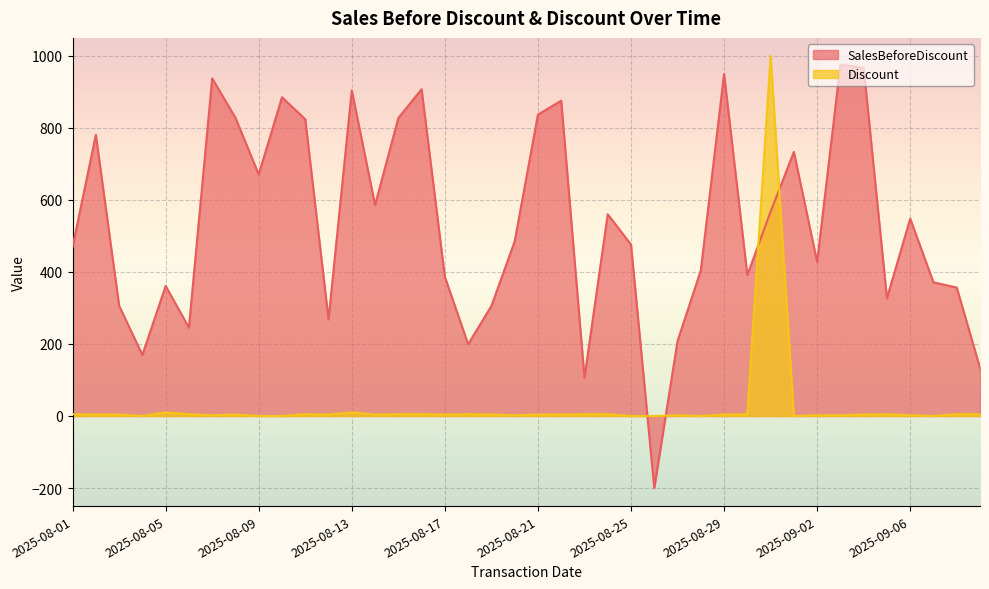

Reading left to right, what are all the values shown in this chart?

SalesBeforeDiscount: 2025-08-01=469.3	2025-08-02=780.0	2025-08-03=305.9	2025-08-04=169.3	2025-08-05=360.8	2025-08-06=245.1	2025-08-07=936.7	2025-08-08=827.3	2025-08-09=670.1	2025-08-10=884.3	2025-08-11=823.3	2025-08-12=267.9	2025-08-13=903.3	2025-08-14=585.4	2025-08-15=826.7	2025-08-16=906.5	2025-08-17=386.2	2025-08-18=199.1	2025-08-19=305.1	2025-08-20=484.4	2025-08-21=836.2	2025-08-22=874.7	2025-08-23=106.3	2025-08-24=559.7	2025-08-25=475.7	2025-08-26=-200.0	2025-08-27=207.9	2025-08-28=403.9	2025-08-29=948.6	2025-08-30=390.9	2025-08-31=566.9	2025-09-01=732.7	2025-09-02=427.3	2025-09-03=974.6	2025-09-04=966.2	2025-09-05=326.6	2025-09-06=547.5	2025-09-07=370.8	2025-09-08=356.4	2025-09-09=133.2
Discount: 2025-08-01=5.0	2025-08-02=4.0	2025-08-03=4.0	2025-08-04=0.0	2025-08-05=10.0	2025-08-06=5.0	2025-08-07=2.0	2025-08-08=4.0	2025-08-09=0.0	2025-08-10=0.0	2025-08-11=5.0	2025-08-12=4.0	2025-08-13=10.0	2025-08-14=4.0	2025-08-15=5.0	2025-08-16=5.0	2025-08-17=4.0	2025-08-18=5.0	2025-08-19=4.0	2025-08-20=2.0	2025-08-21=4.0	2025-08-22=4.0	2025-08-23=5.0	2025-08-24=5.0	2025-08-25=0.0	2025-08-26=0.0	2025-08-27=2.0	2025-08-28=0.0	2025-08-29=4.0	2025-08-30=5.0	2025-08-31=999.0	2025-09-01=0.0	2025-09-02=2.0	2025-09-03=2.0	2025-09-04=4.0	2025-09-05=5.0	2025-09-06=2.0	2025-09-07=0.0	2025-09-08=5.0	2025-09-09=5.0